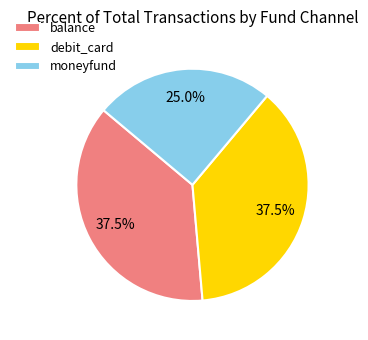

True or false: moneyfund accounts for 25% of the total.

True